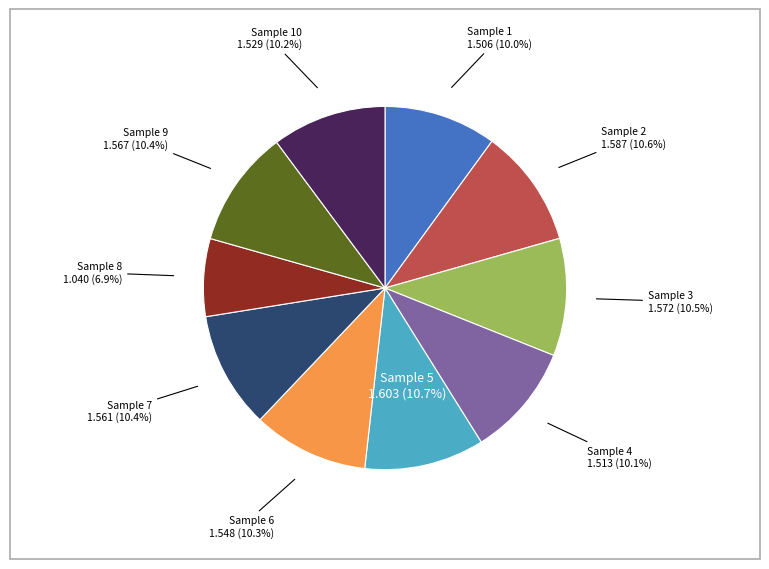

The Sample 4 slice represents 10% of the pie. True or false?

True